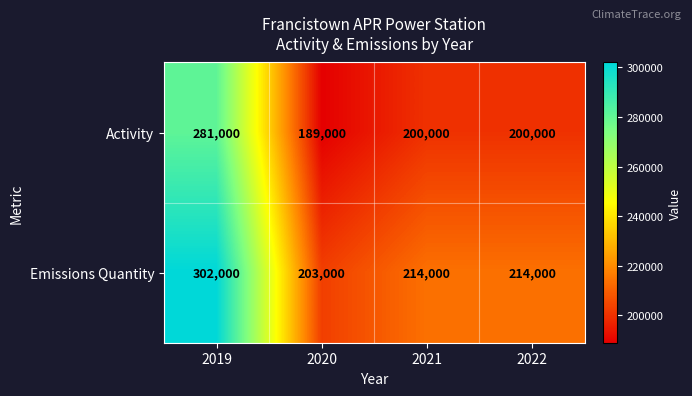

At which category does the chart reach its minimum across all series?

2020